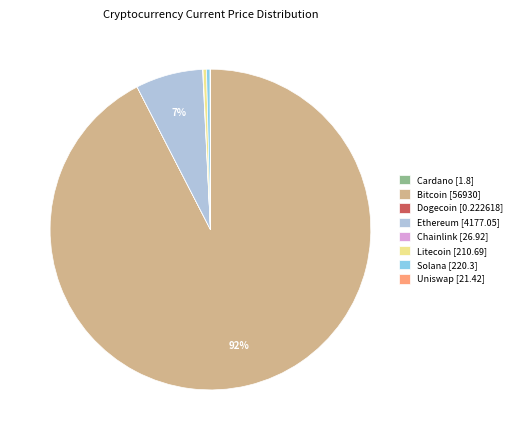

What is the largest slice in the pie chart?

Bitcoin [56930]